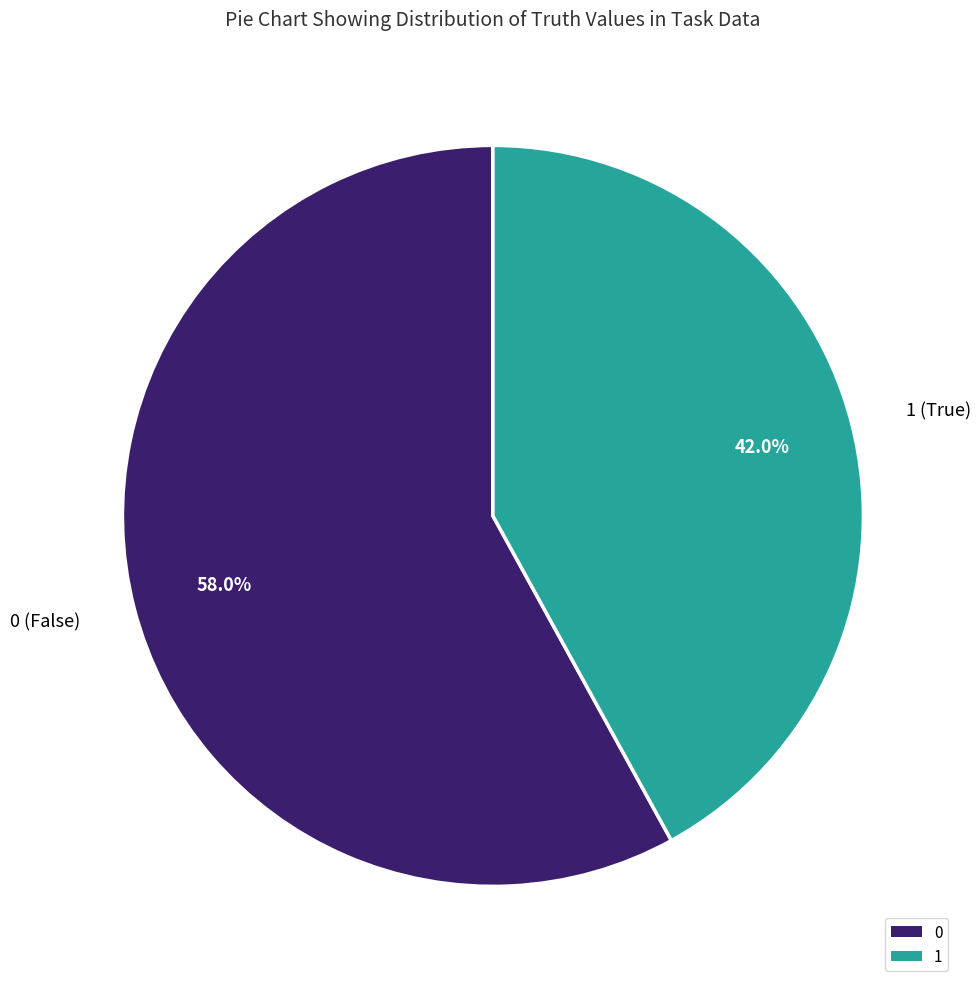

To the nearest percent, what is the difference between the 1 and 0 slice percentages?

16%